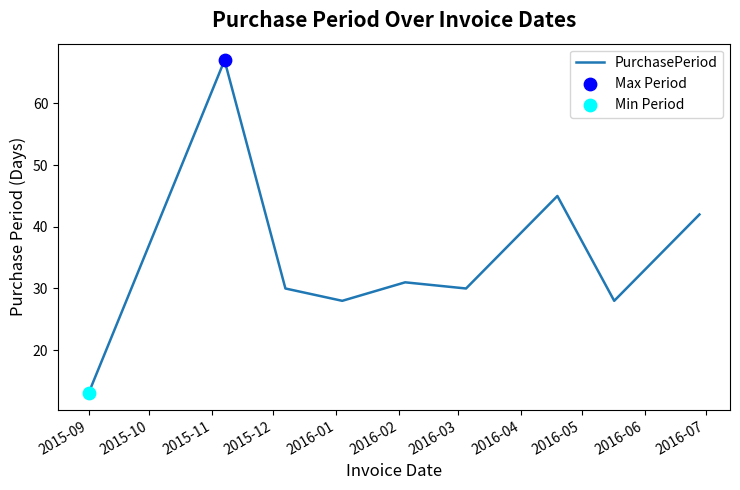

What is the maximum value shown in the chart?

67